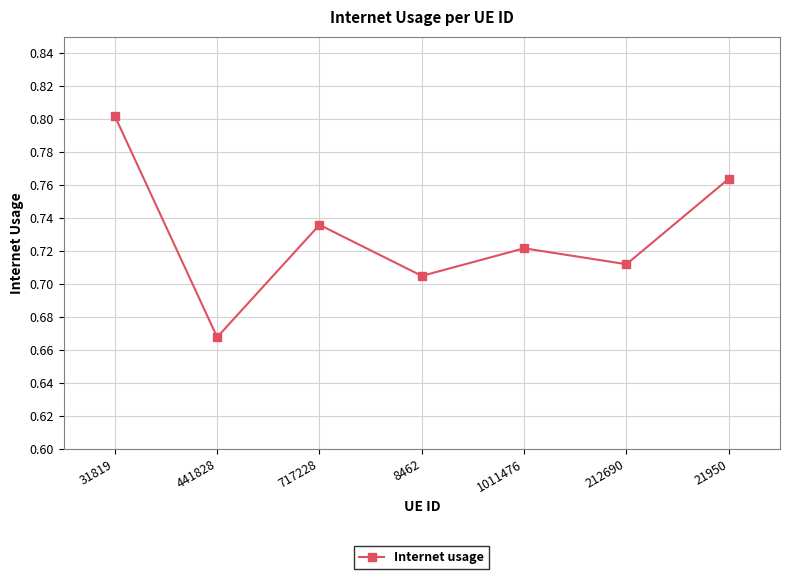

Which label corresponds to the largest value in the chart?

31819